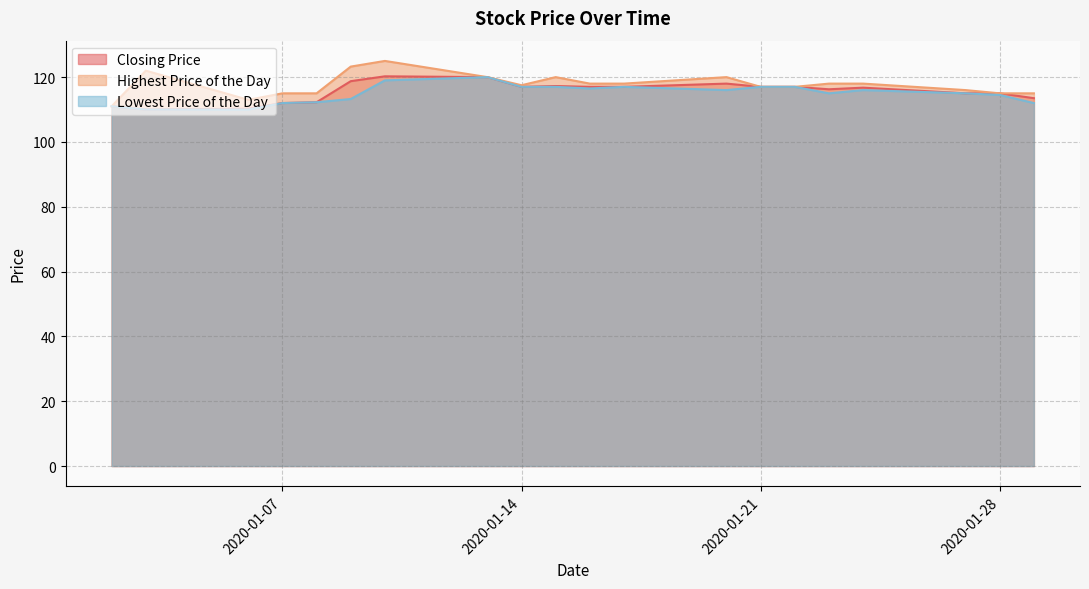

Which series has the largest range (max minus min)?

Highest Price of the Day